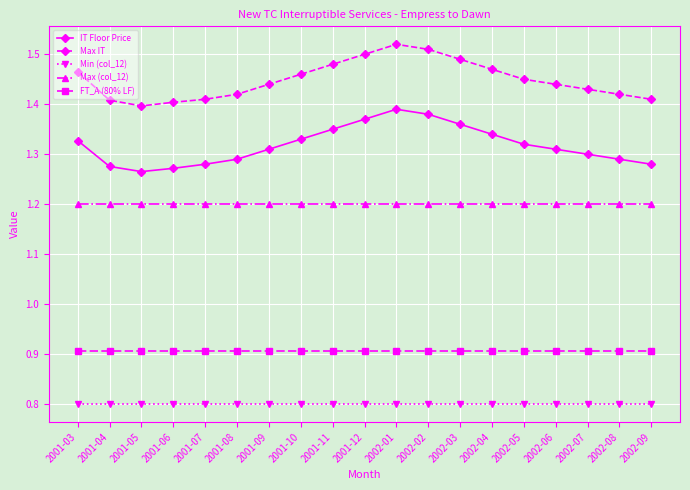

What are all the series names shown in the legend?

IT Floor Price, Max IT, Min (col_12), Max (col_12), FT_A (80% LF)